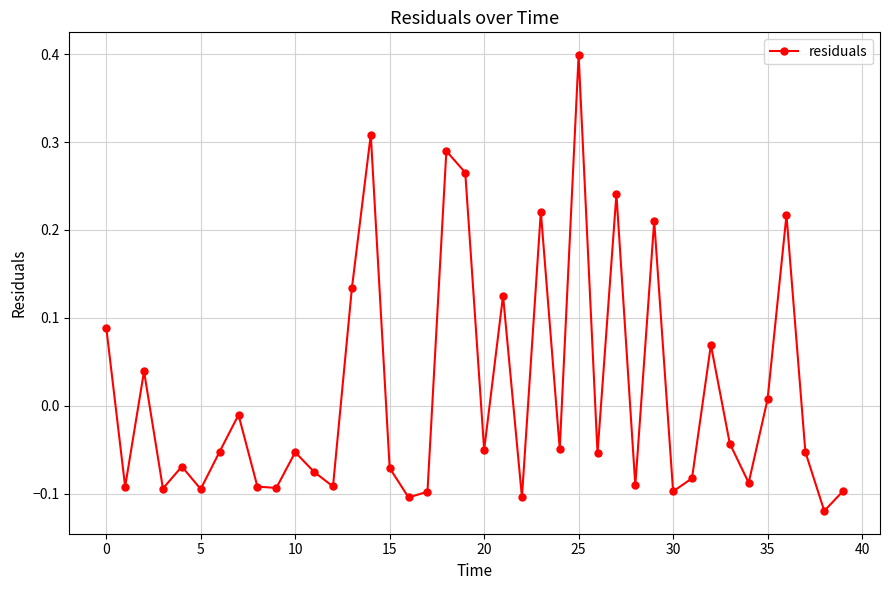

What is the maximum value shown in the chart?

0.4